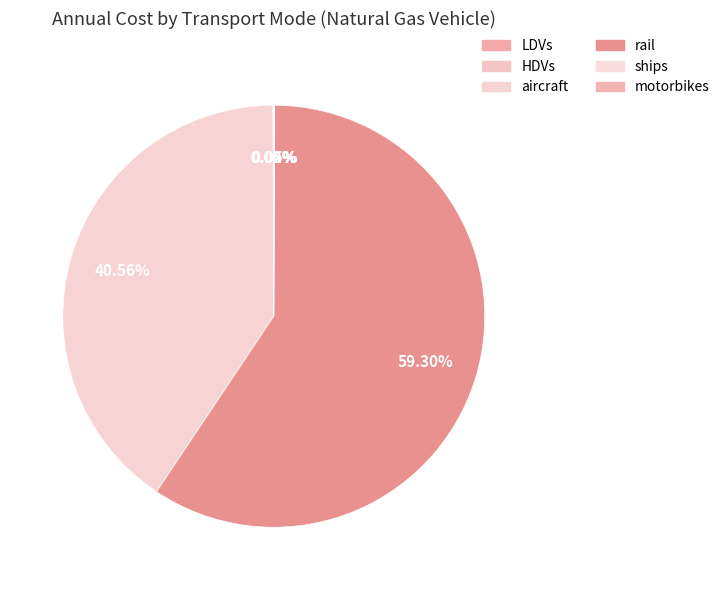

Count the number of slices in the pie.

6